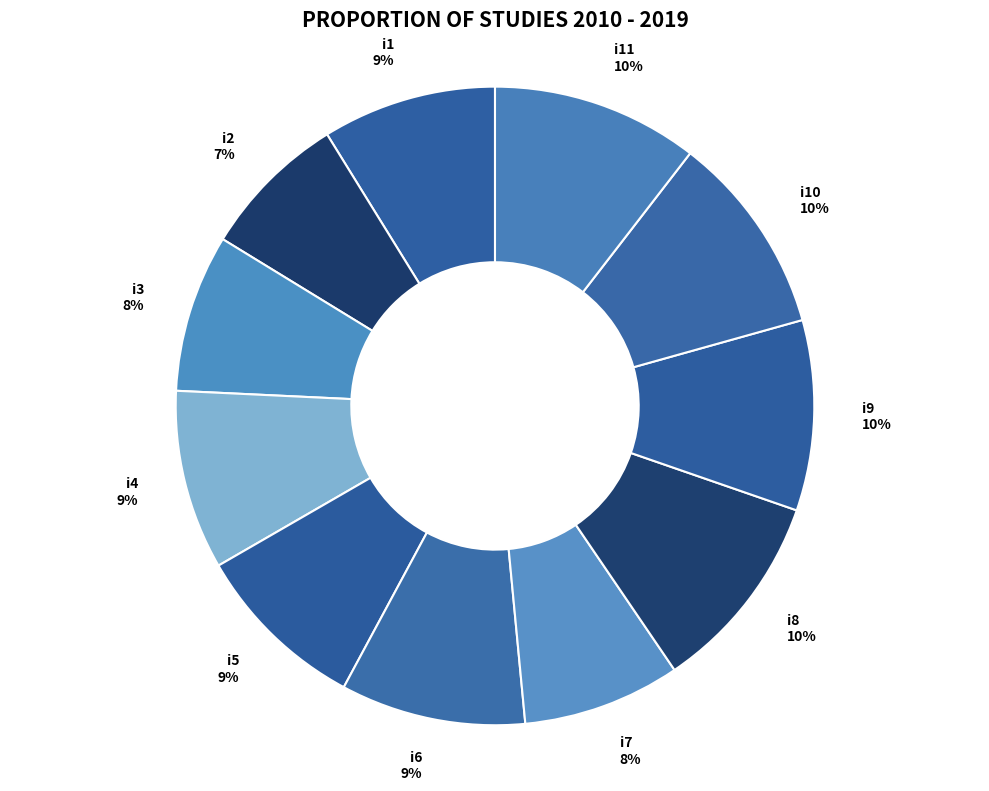

To the nearest percent, what is the difference between the largest and smallest slice percentages?

3%